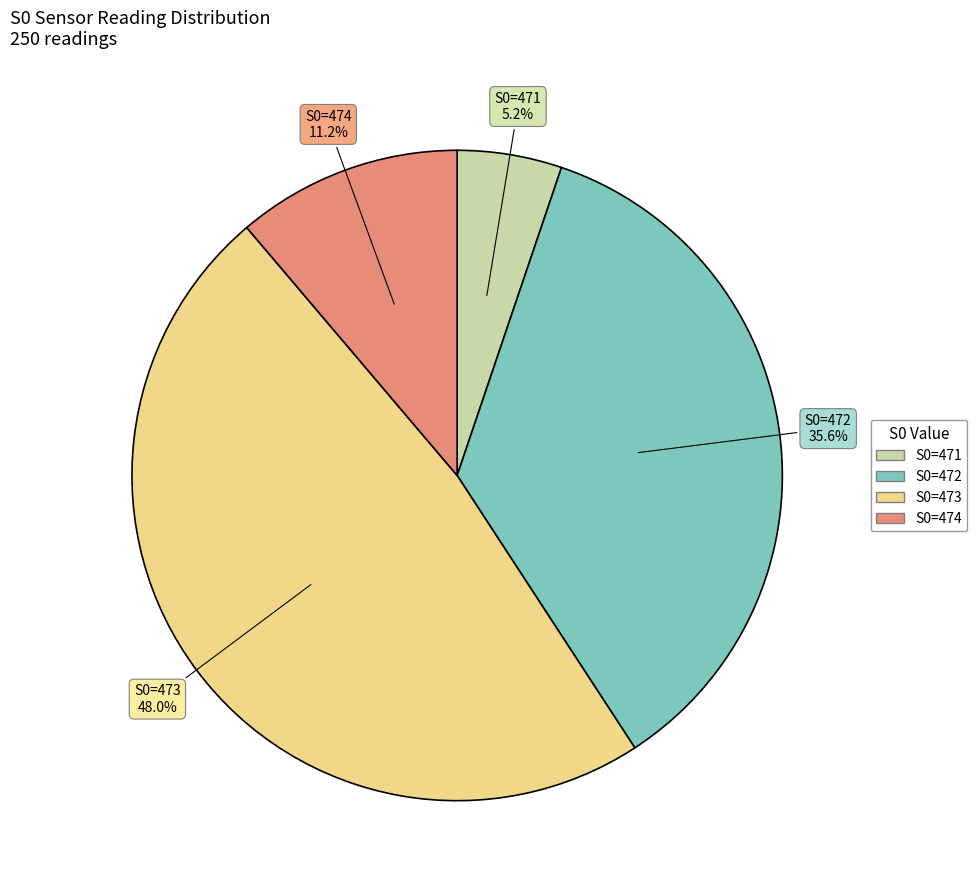

How many slices are in this pie chart?

4